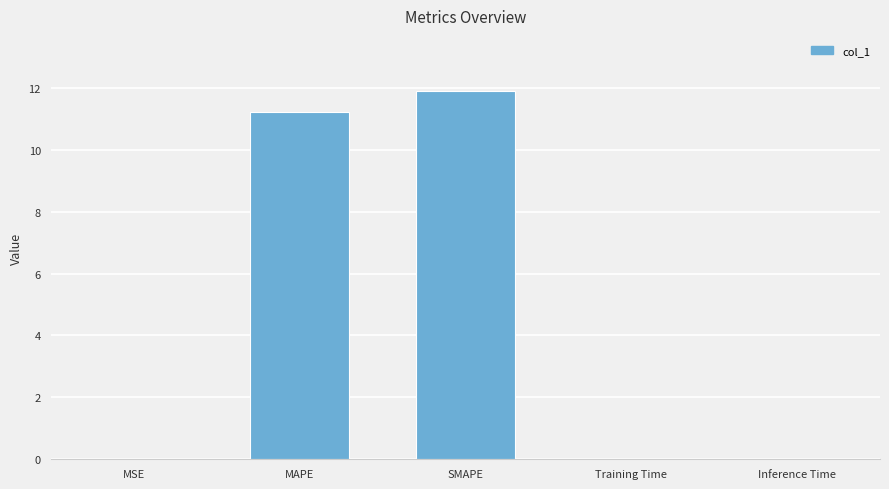

What is the average value?

4.6